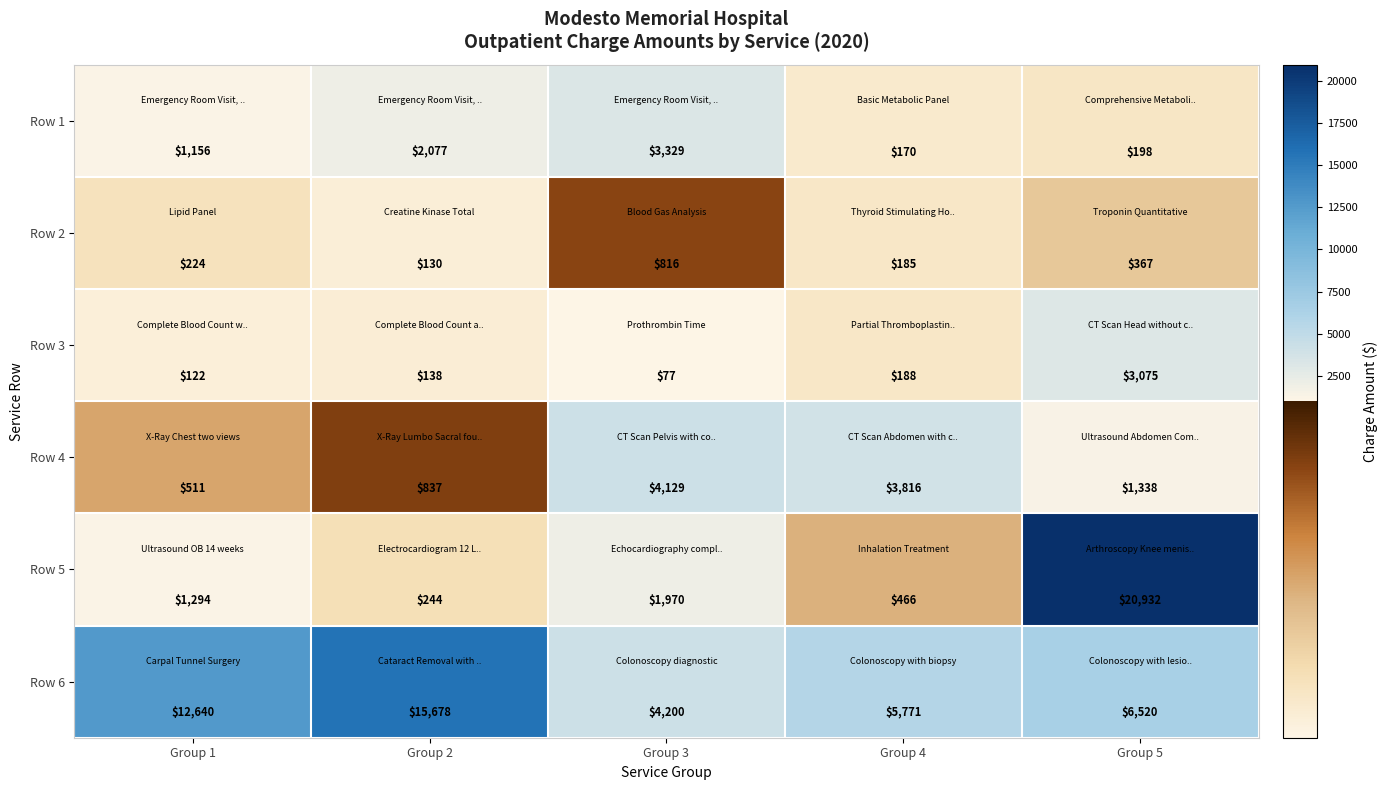

Reading left to right, list all the values displayed in this chart.

Row 1: 1156	2077	3329	170	198
Row 2: 224	130	816	185	367
Row 3: 122	138	77	188	3075
Row 4: 511	837	4129	3816	1338
Row 5: 1294	244	1970	466	20932
Row 6: 12640	15678	4200	5771	6520